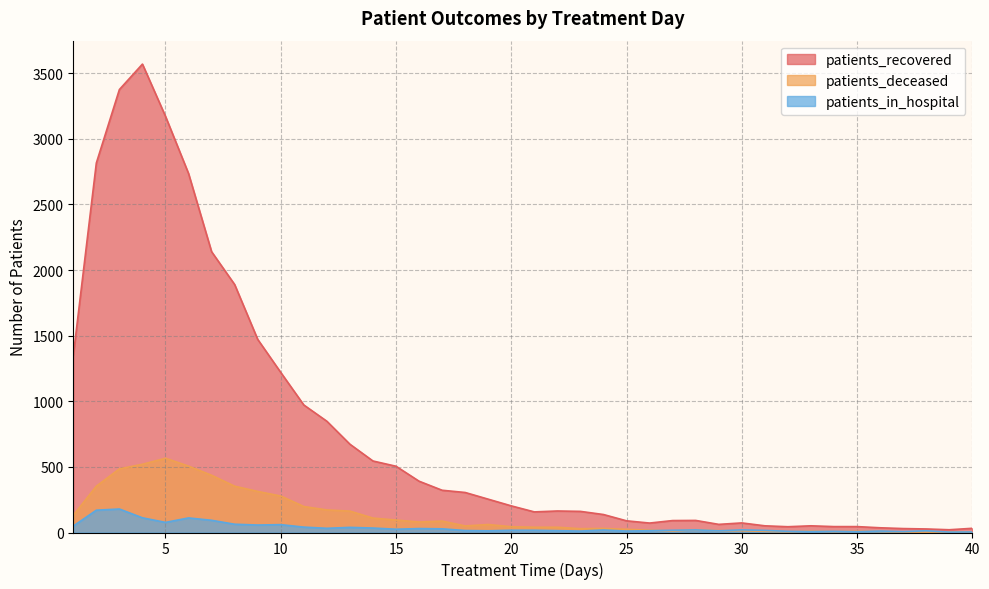

Rank the series by their maximum value, from highest to lowest.

patients_recovered, patients_deceased, patients_in_hospital